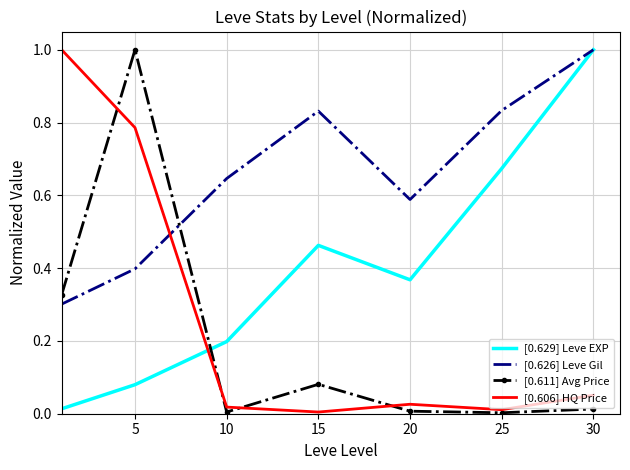

Which series has the largest total across all categories?

[0.626] Leve Gil